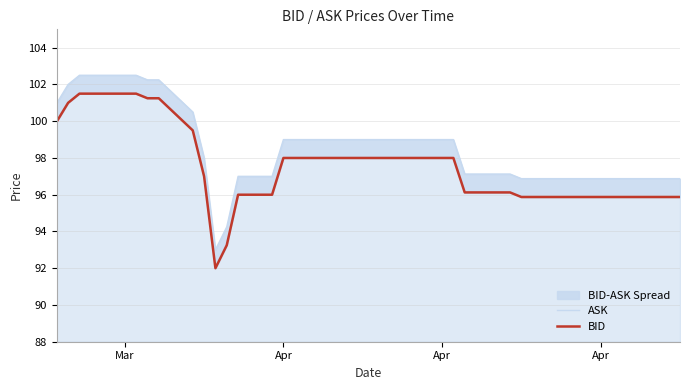

What is the minimum value for ASK?

93.0